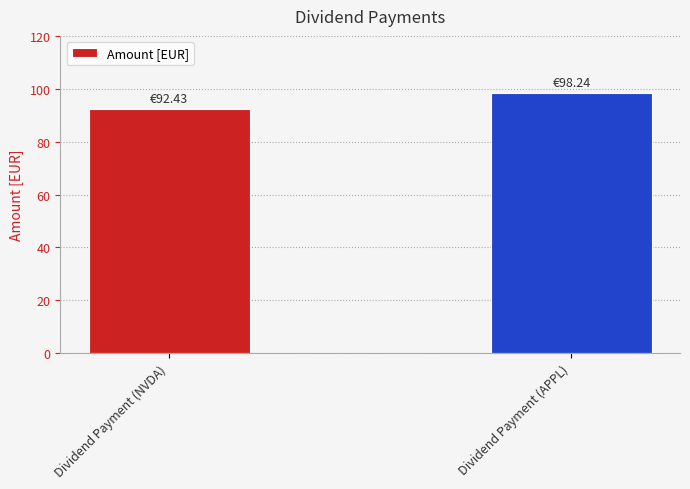

What is the label of the 2nd bar from the right?

Dividend Payment (NVDA)